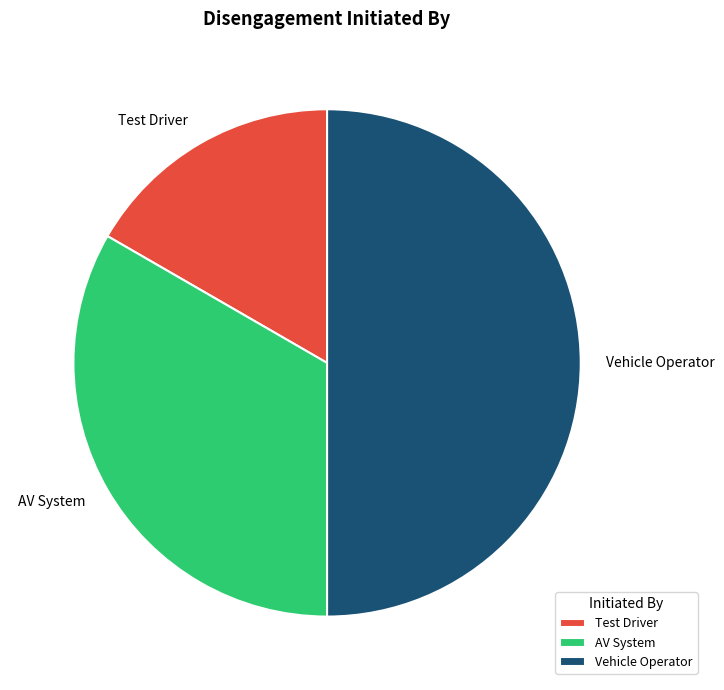

Do Vehicle Operator and AV System together represent more than half of the pie?

Yes